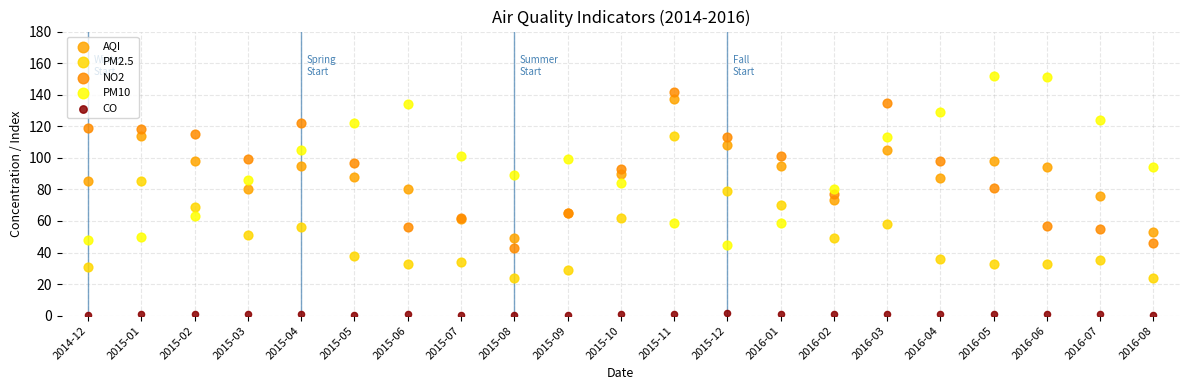

What are all the series names shown in the legend?

AQI, PM2.5, NO2, PM10, CO